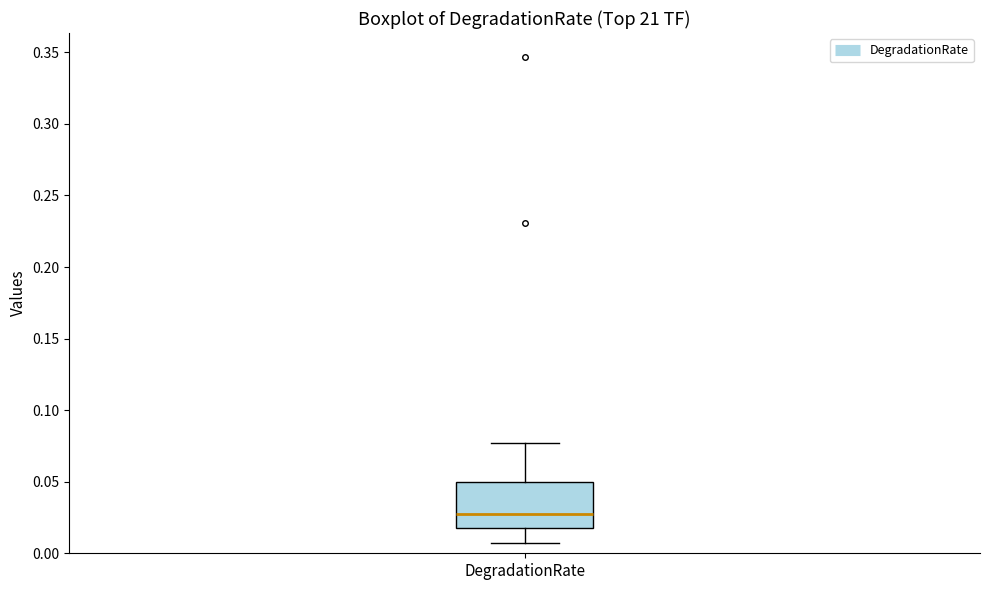

Transcribe this box plot: give where the median line is, the range the box spans, and where the two whiskers end, as read against the y-axis. The values are not printed on the chart, so give them approximately, as read against the axis.

median 0.025, box 0.015 to 0.050, whiskers 0.005 to 0.075